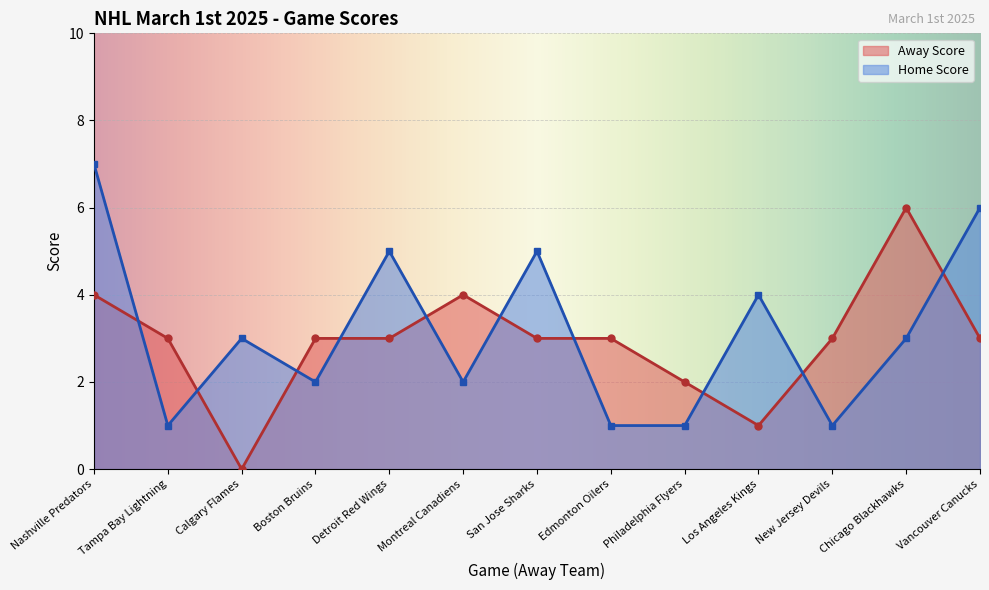

Which series changed the most between Boston Bruins and Vancouver Canucks?

Home Score